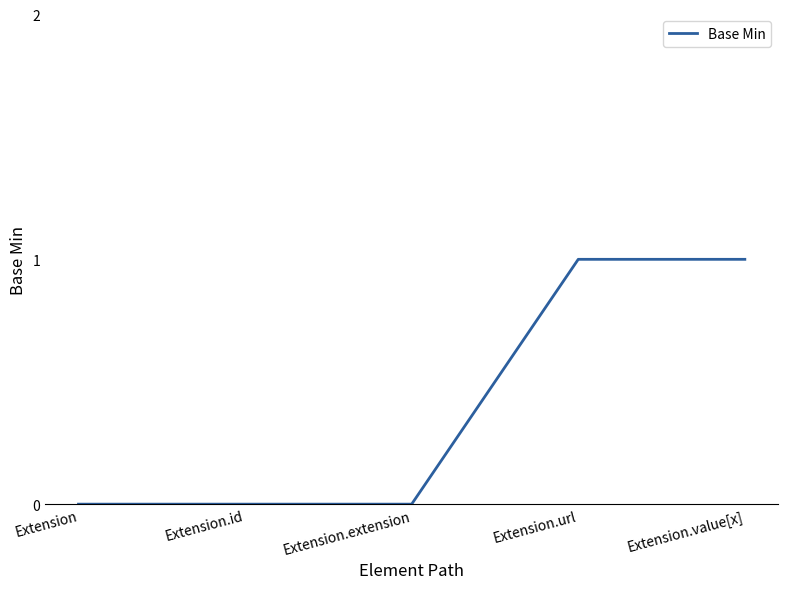

Does the chart display data point markers on the line(s)?

No